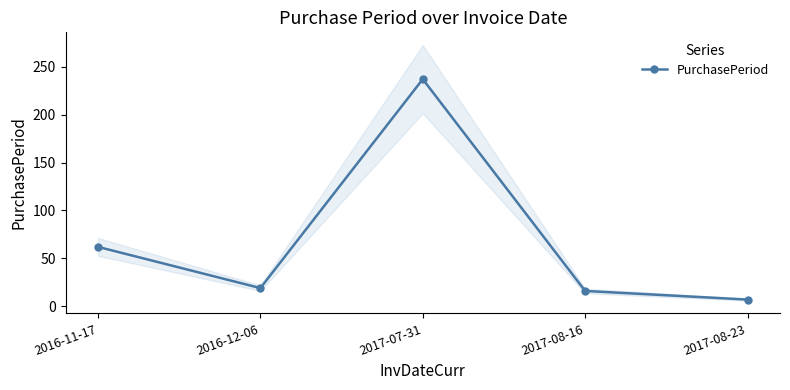

Reading right to left, transcribe all the data shown in this chart.

7	16	237	19	62